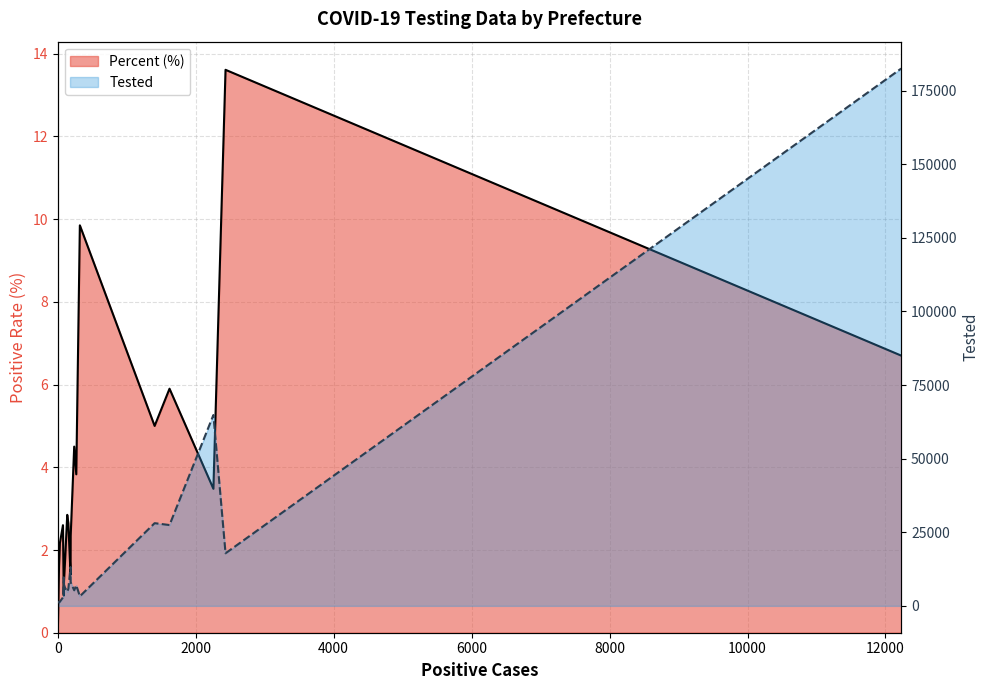

What are all the series names shown in the legend?

Percent, Tested